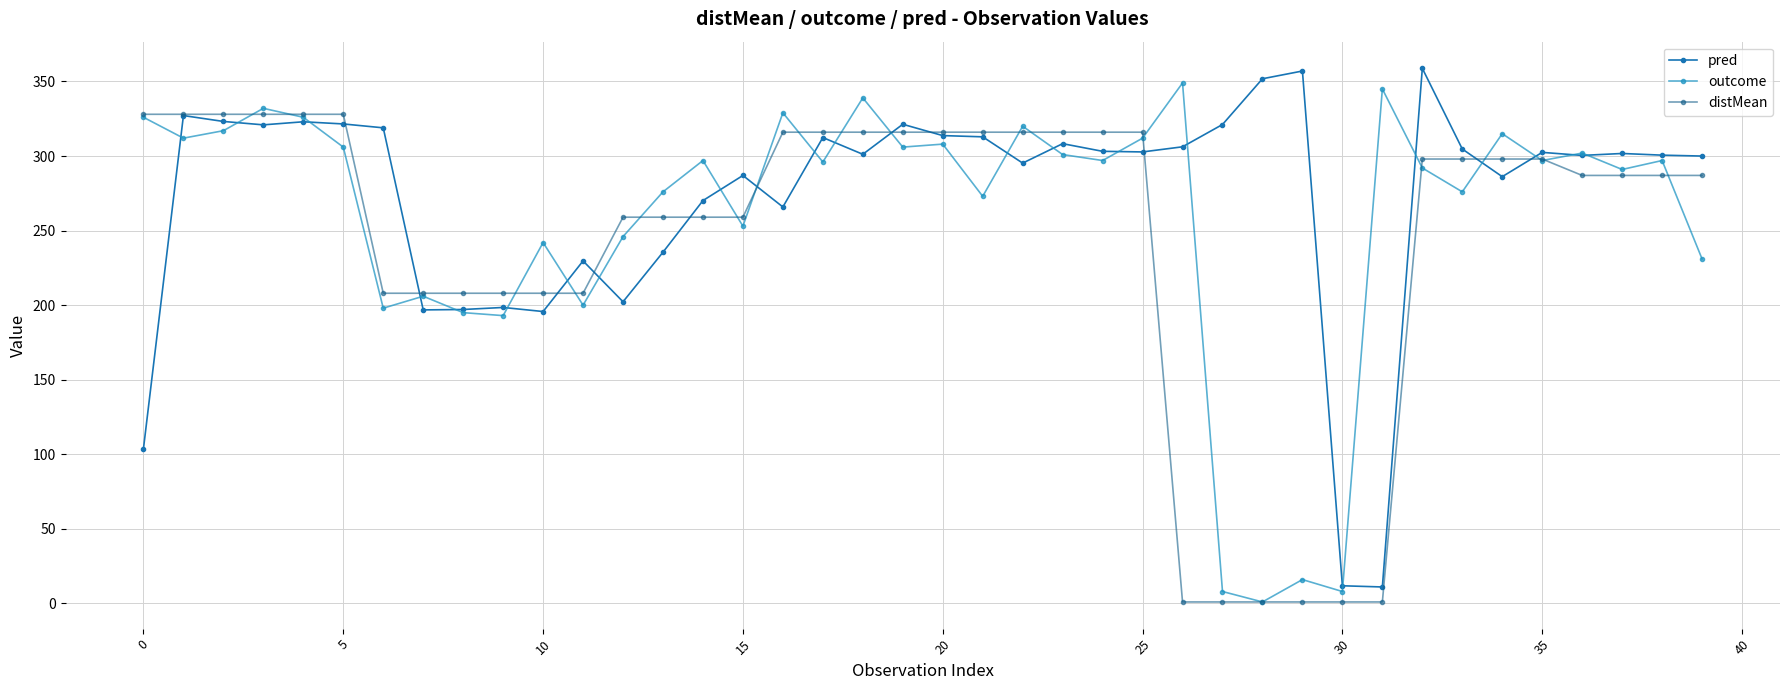

How many data points does each series have?

40